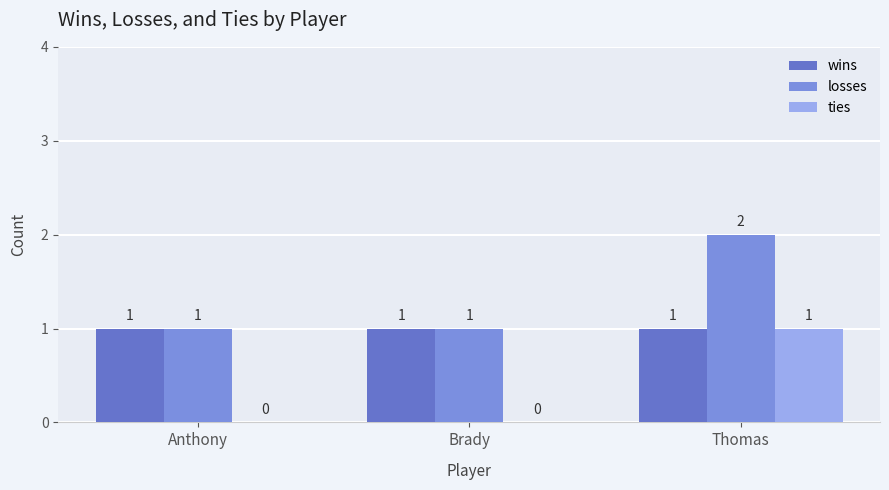

Reading left to right, list all the values displayed in this chart.

wins: 1	1	1
losses: 1	1	2
ties: 0	0	1